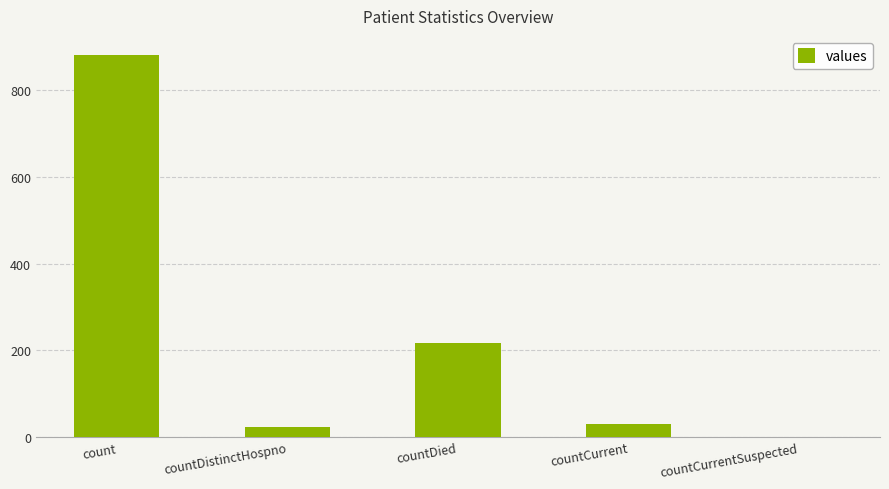

The chart shows a value of 881 at count. True or false?

True